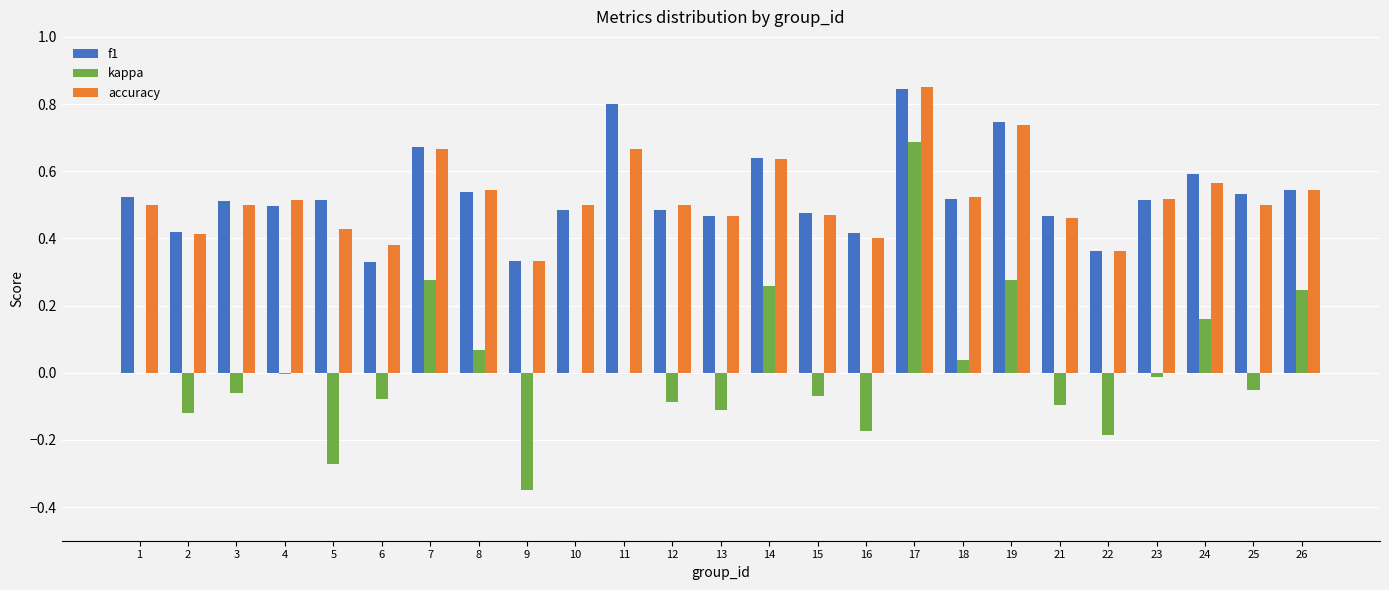

Which category has the highest value in the f1 series?

17